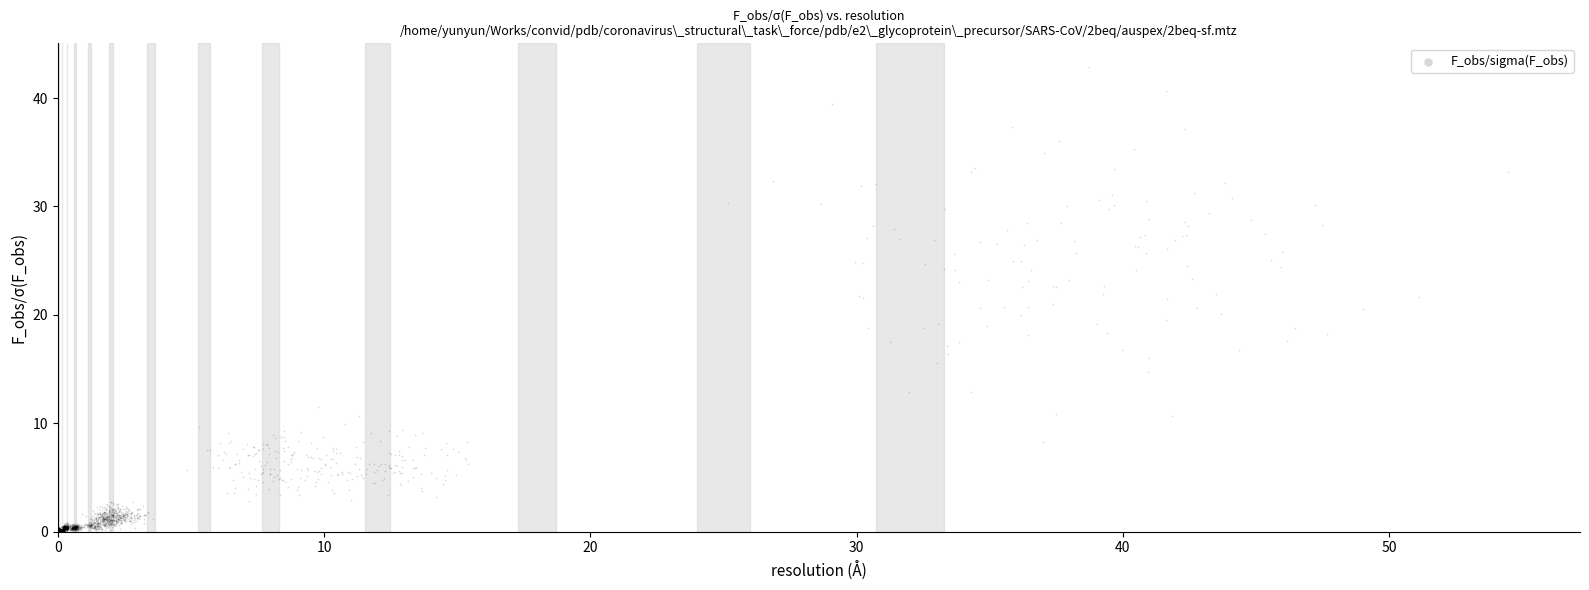

What is the range of Y values (max minus min)?

42.9